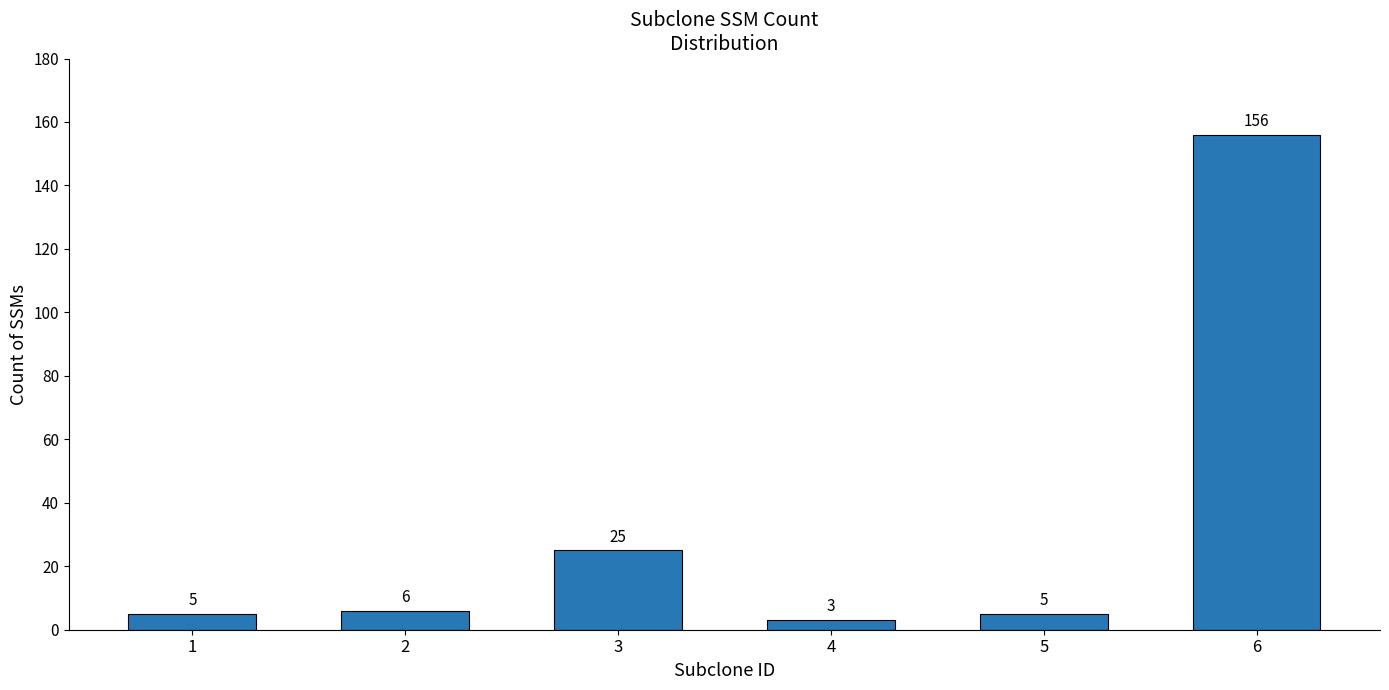

What is the sum of all values?

200